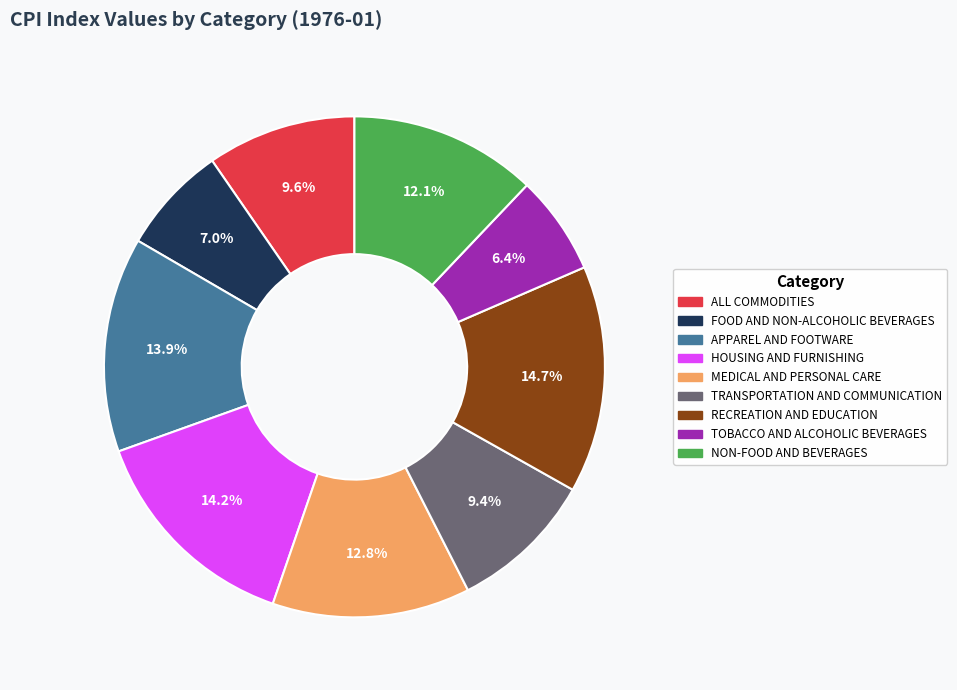

Is there any slice that represents more than half of the pie?

No